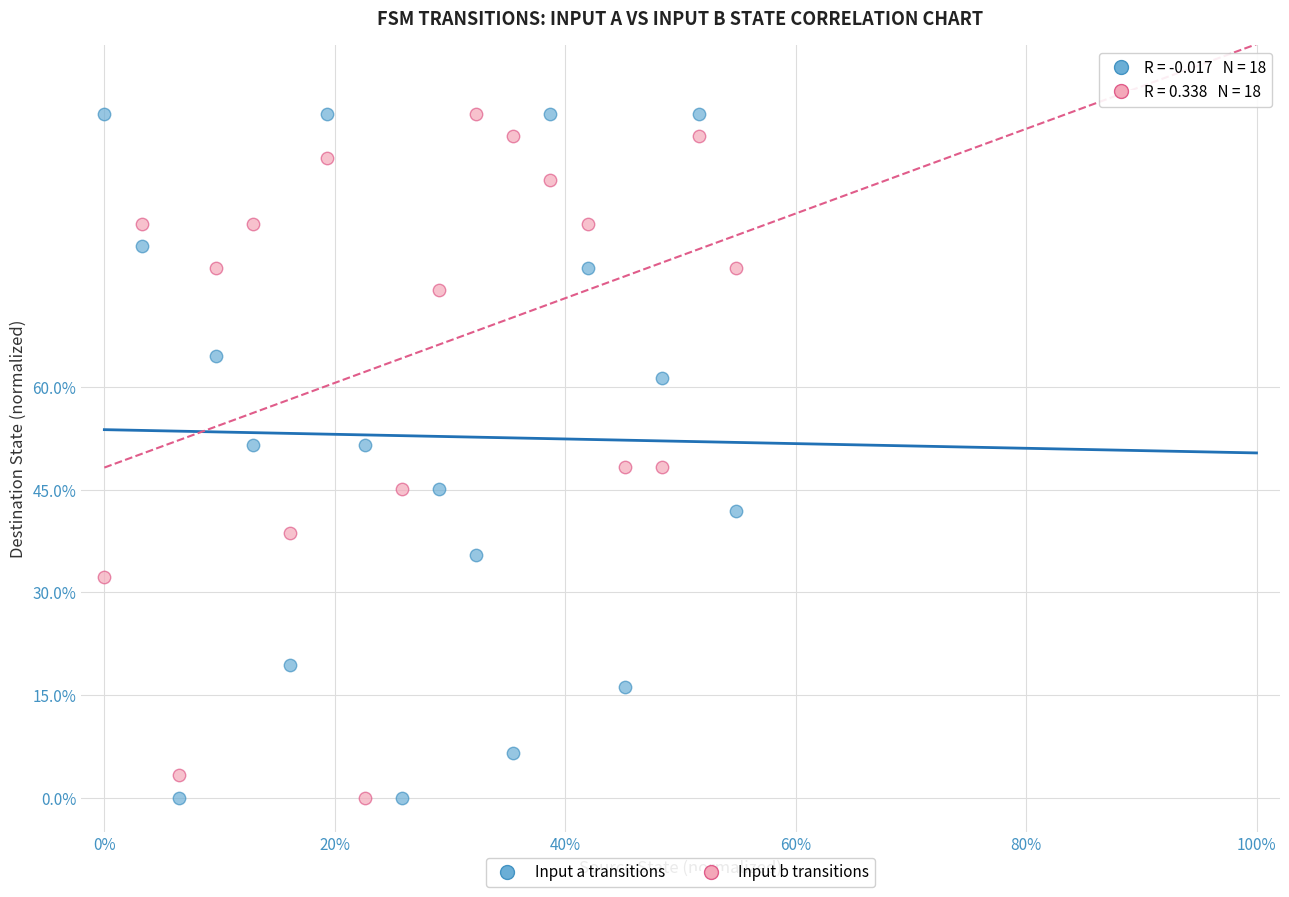

What are all the series names shown in the legend?

Input a transitions, Input b transitions